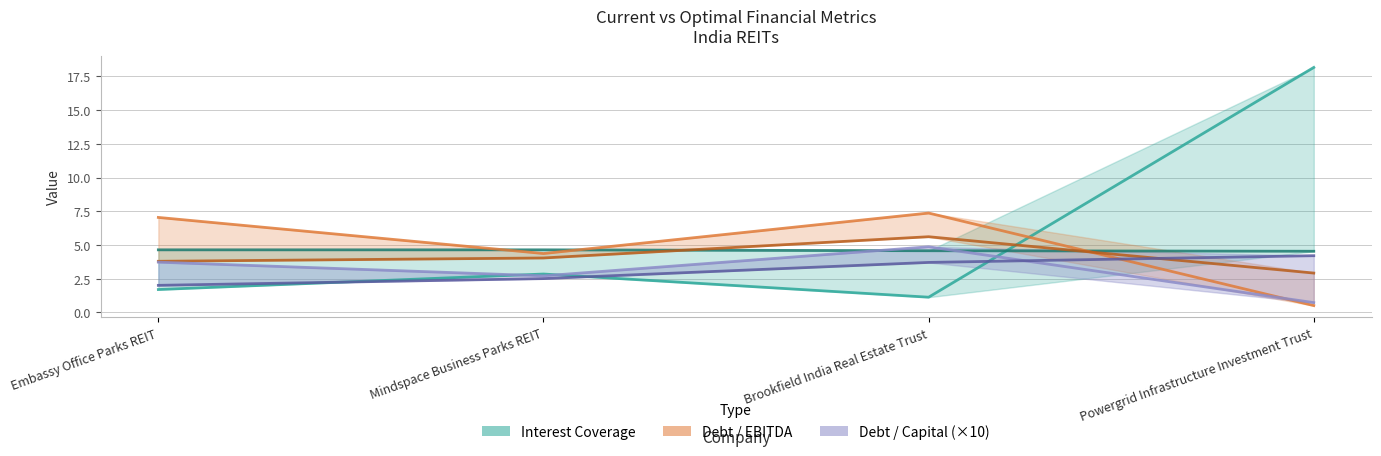

How many intersections are there between current_debt_capital (×10) and optimal_debt_capital (×10)?

1